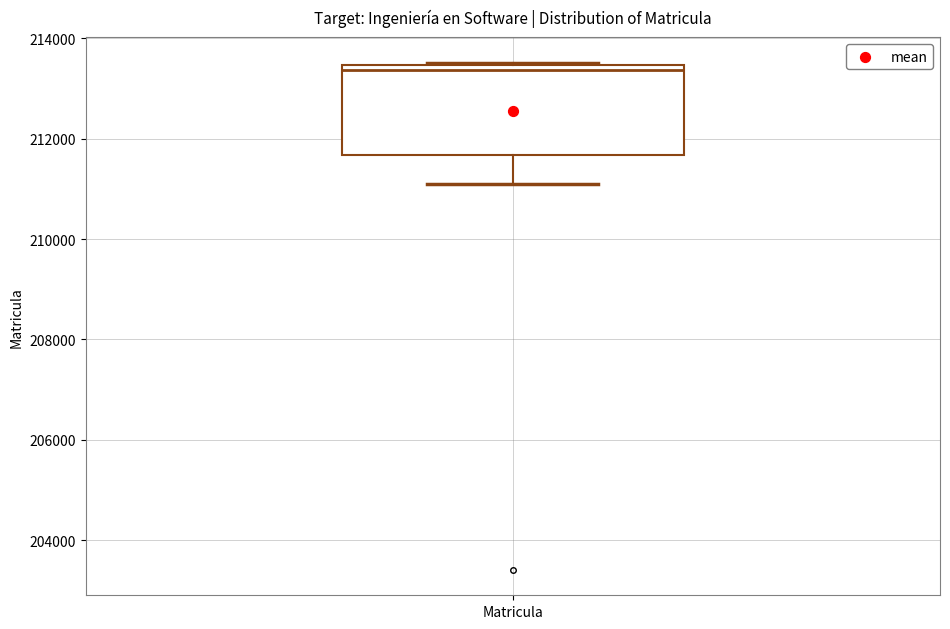

Transcribe this box plot: give where the median line is, the range the box spans, and where the two whiskers end, as read against the y-axis. The values are not printed on the chart, so give them approximately, as read against the axis.

median 213400 (just below the box's upper edge), box 211600 to 213400, whiskers 211200 to 213600